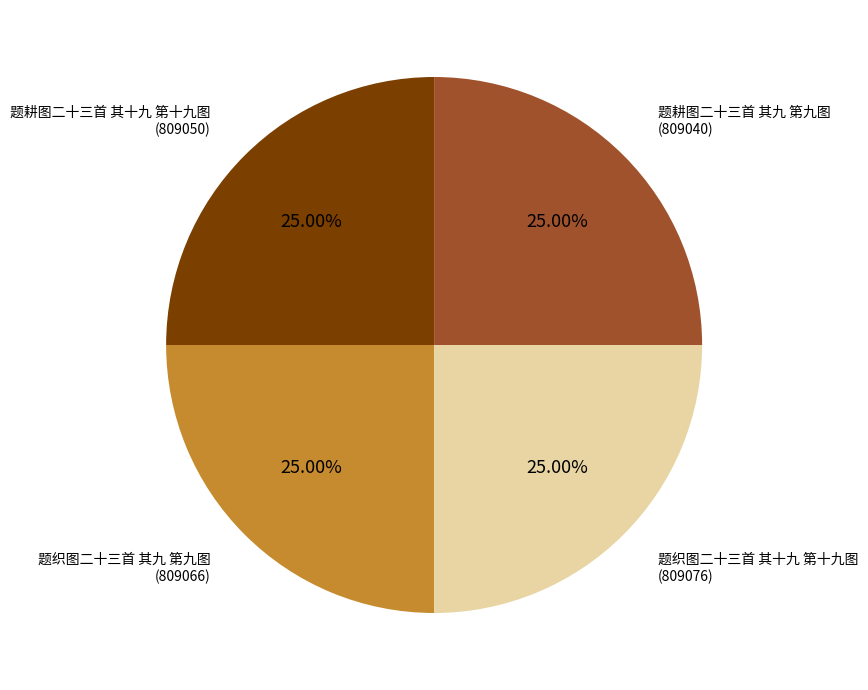

True or false: 题织图二十三首 其九 第九图 accounts for 18% of the total.

False